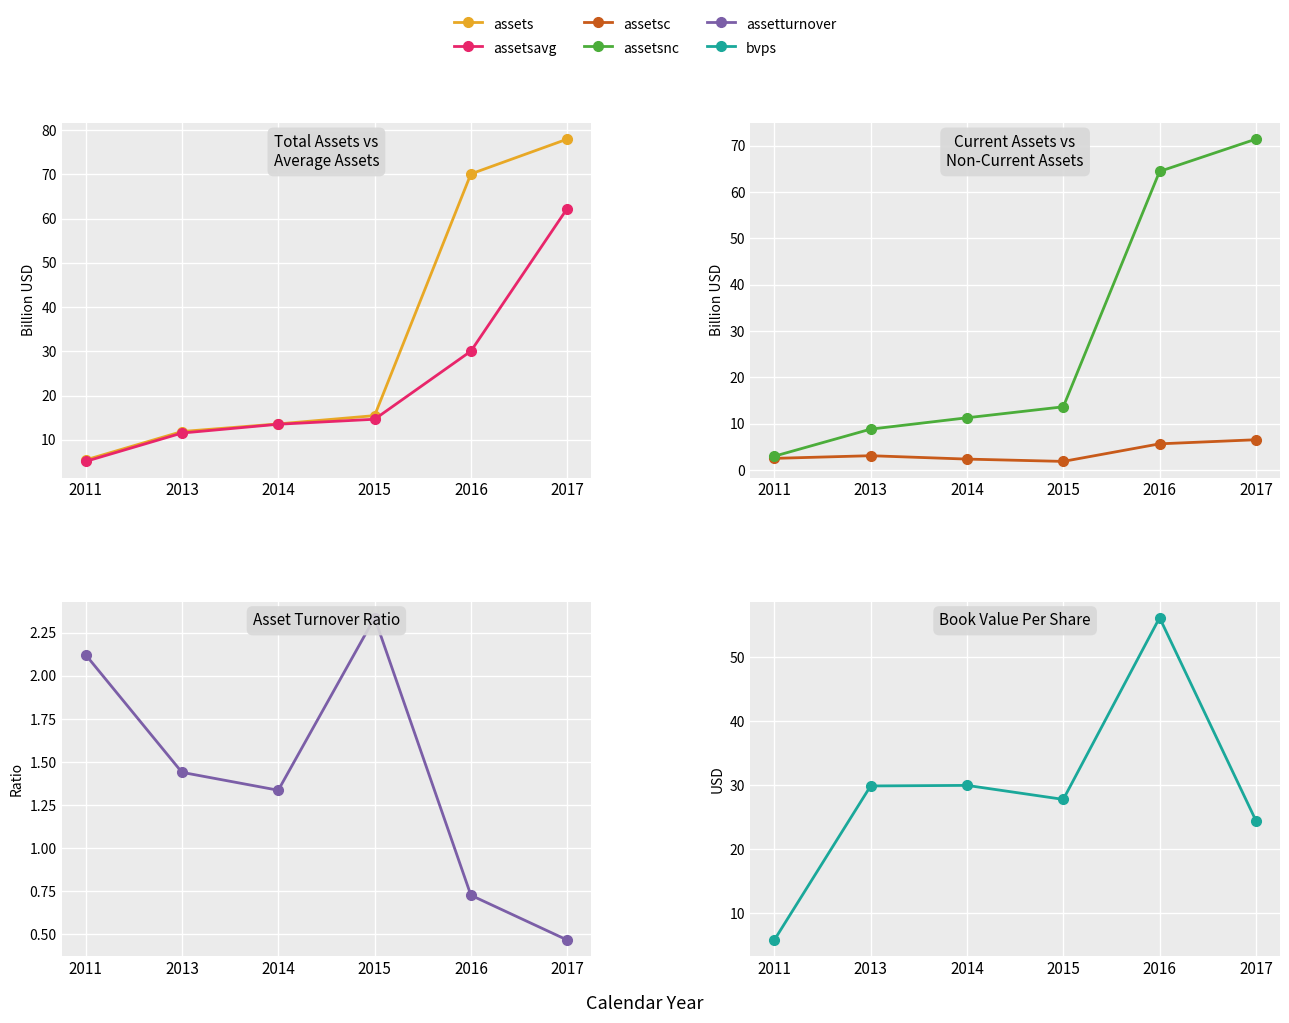

What is the difference between the second highest and second lowest values in the assetsnc series?

55.6